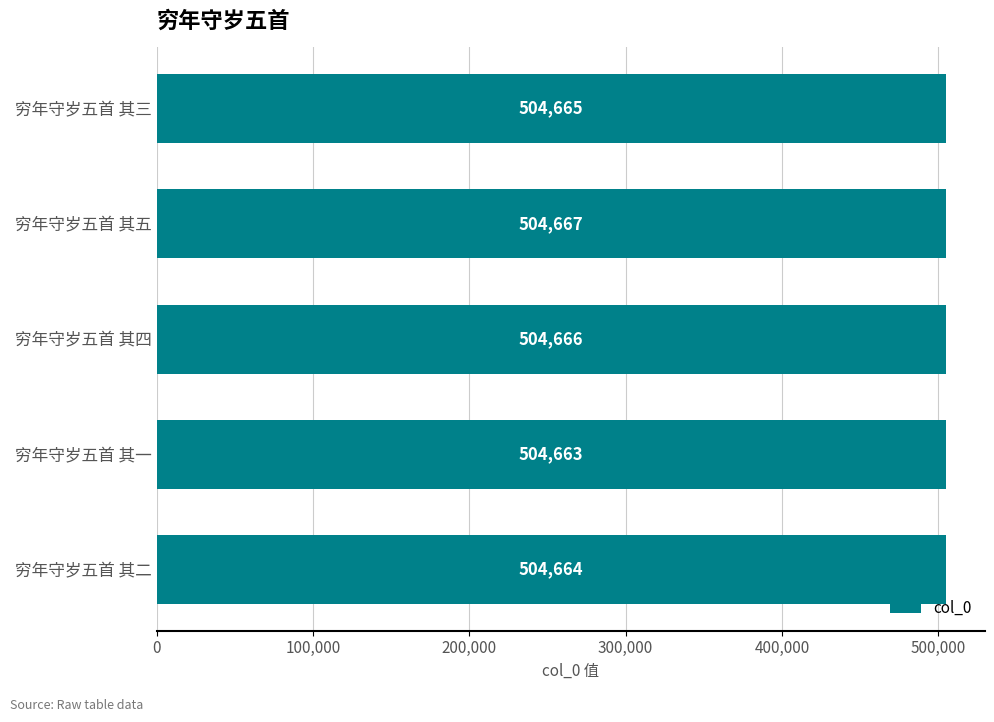

At which category does the chart reach its peak across all series?

穷年守岁五首 其五